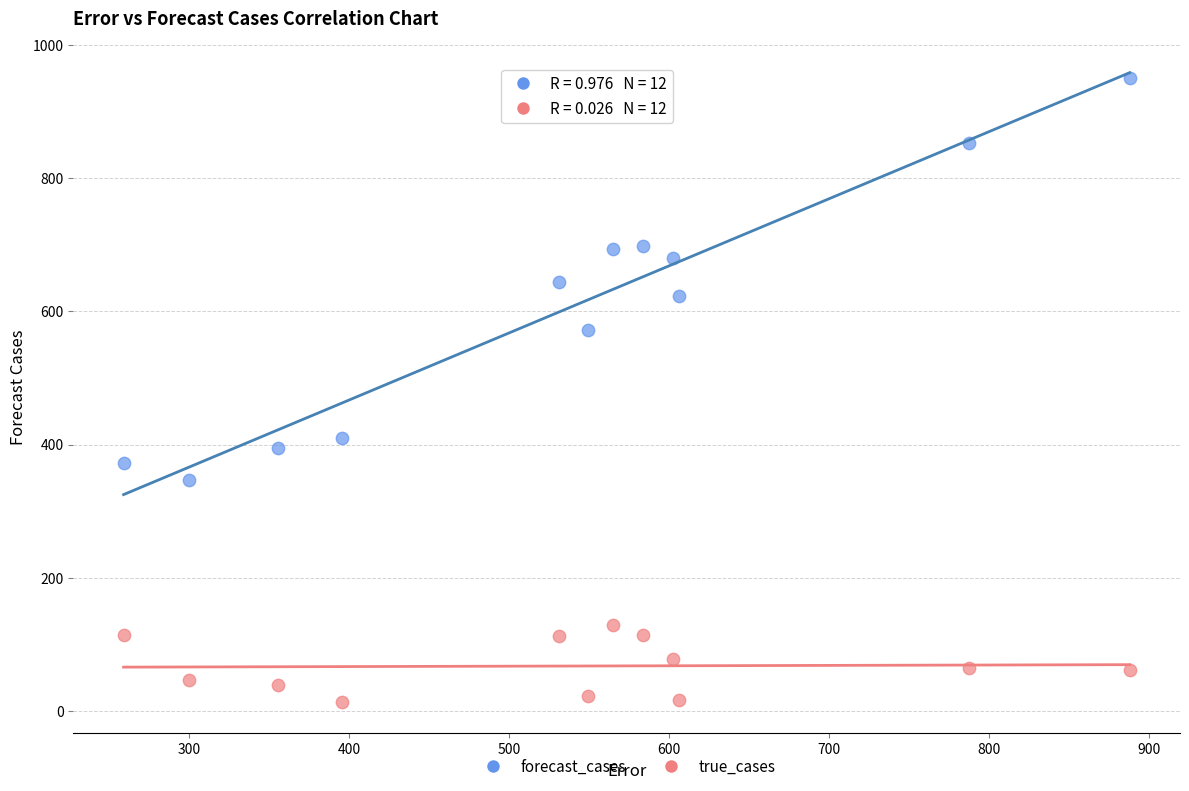

Which series contains the lowest Y value?

true_cases